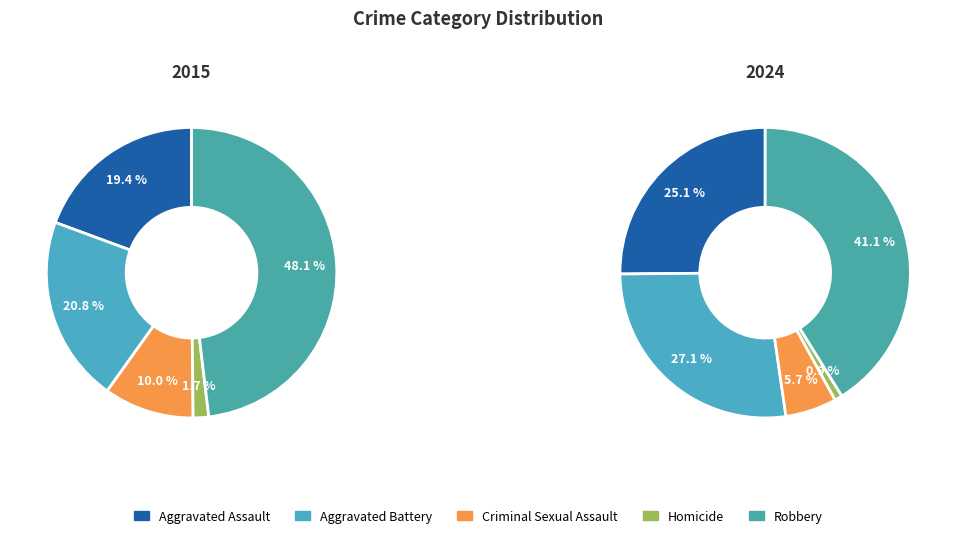

Is there any slice that represents more than half of the pie?

No